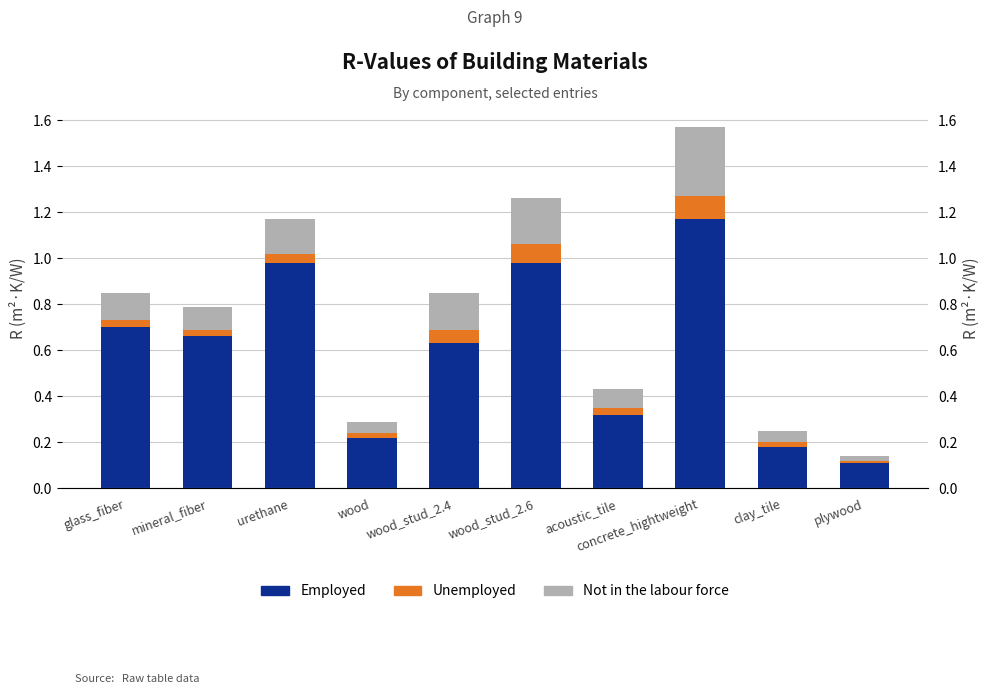

What is the highest value of the Not in the labour force series?

0.3